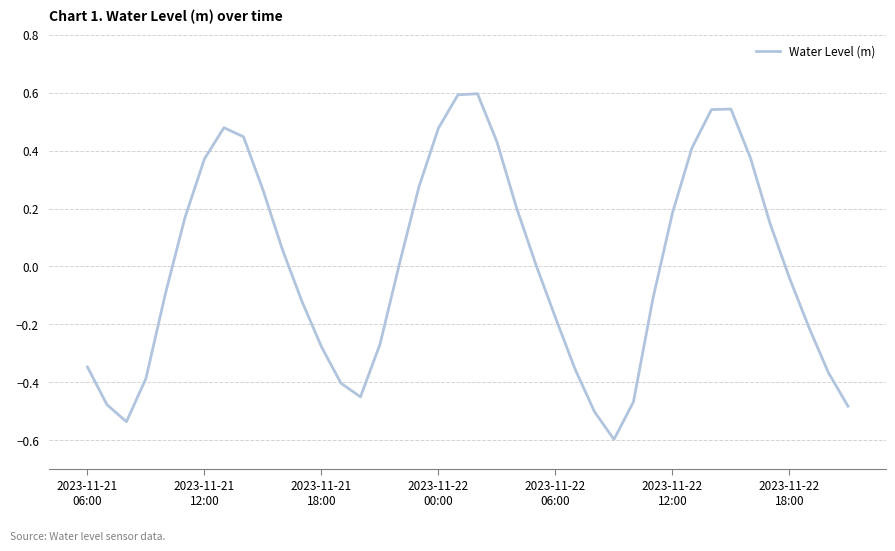

How many series are shown in this chart?

1